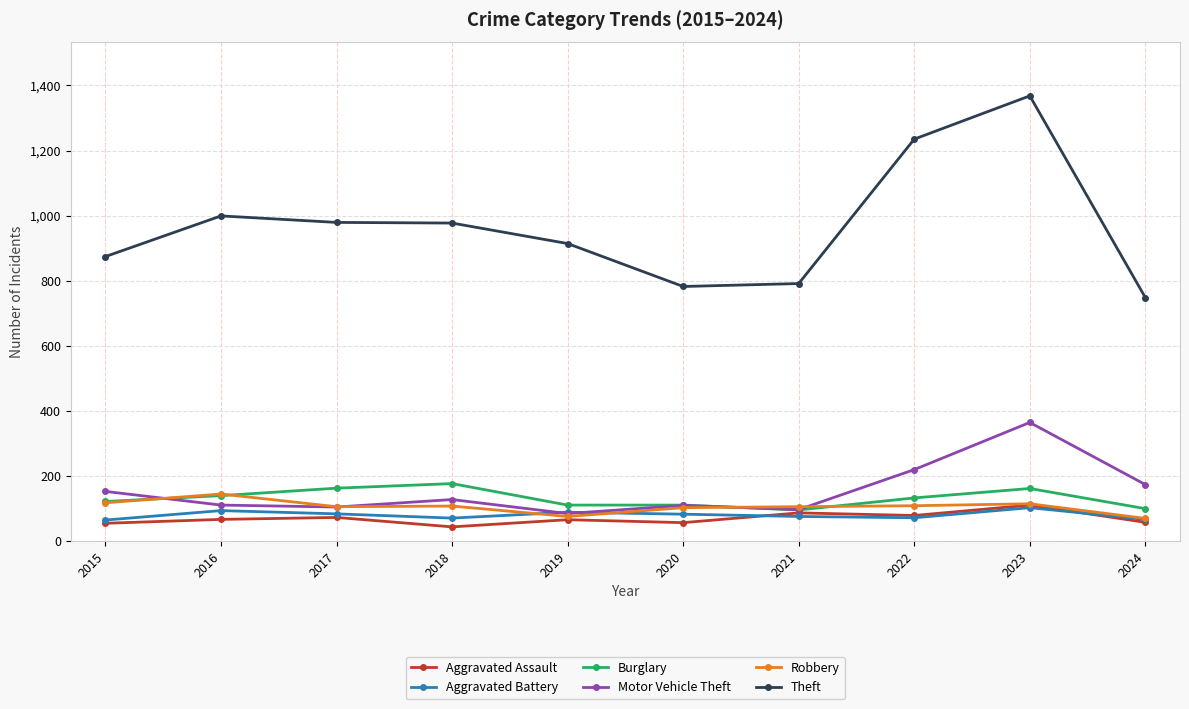

What is the lowest value of the Aggravated Assault series?

43